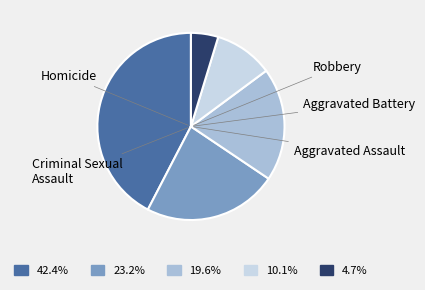

Does Criminal Sexual Assault account for over 50% of the chart?

No